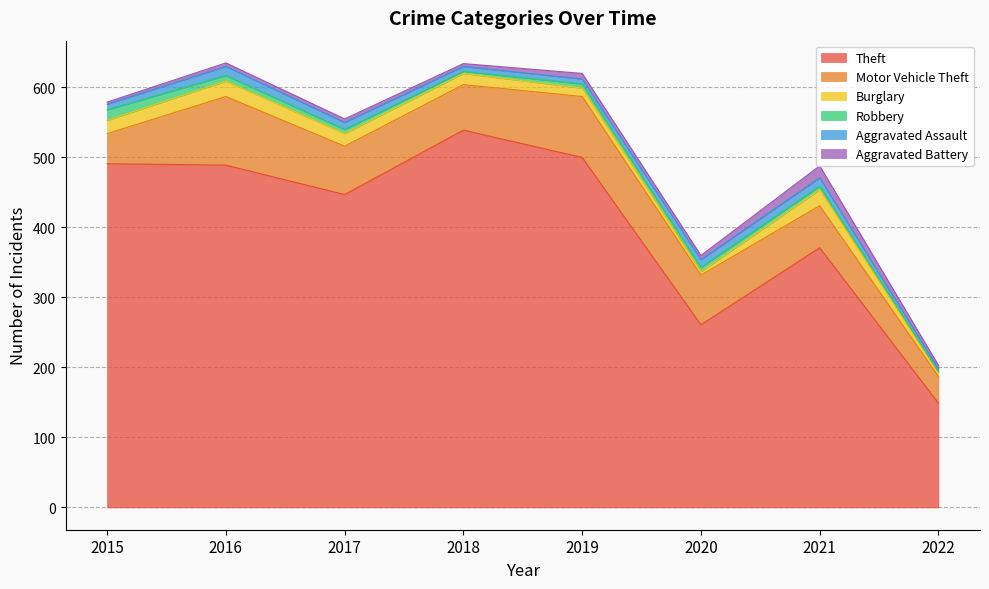

Rank the categories by Theft value from lowest to highest.

2022, 2020, 2021, 2017, 2016, 2015, 2019, 2018